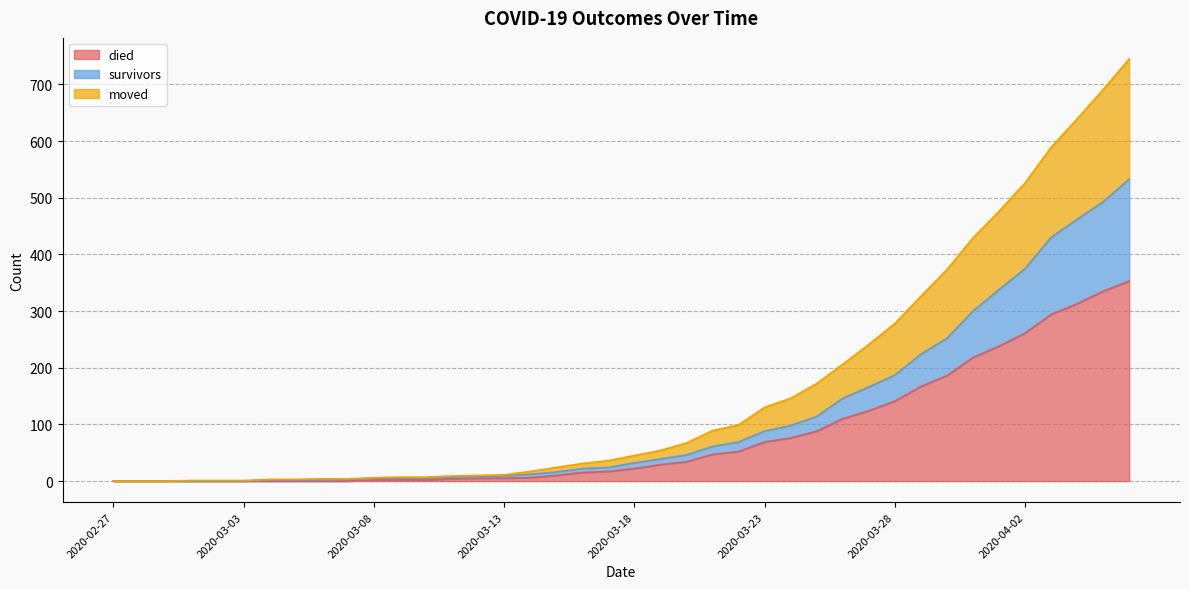

At which label does moved reach its peak?

2020-04-06